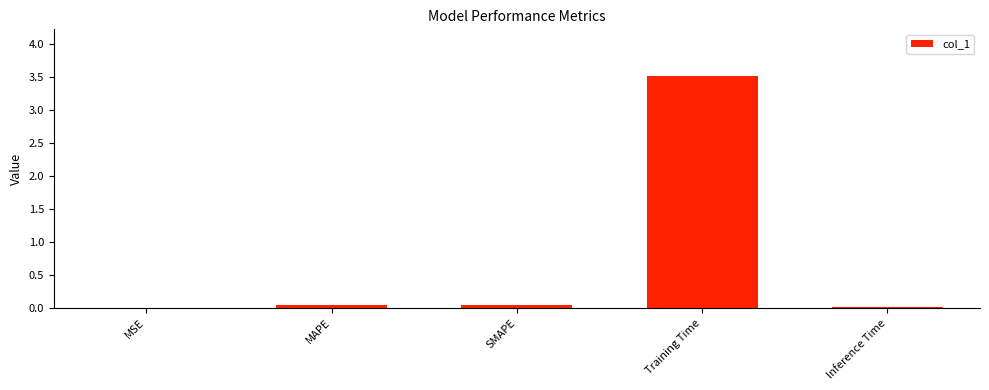

Read the value at Training Time.

3.5